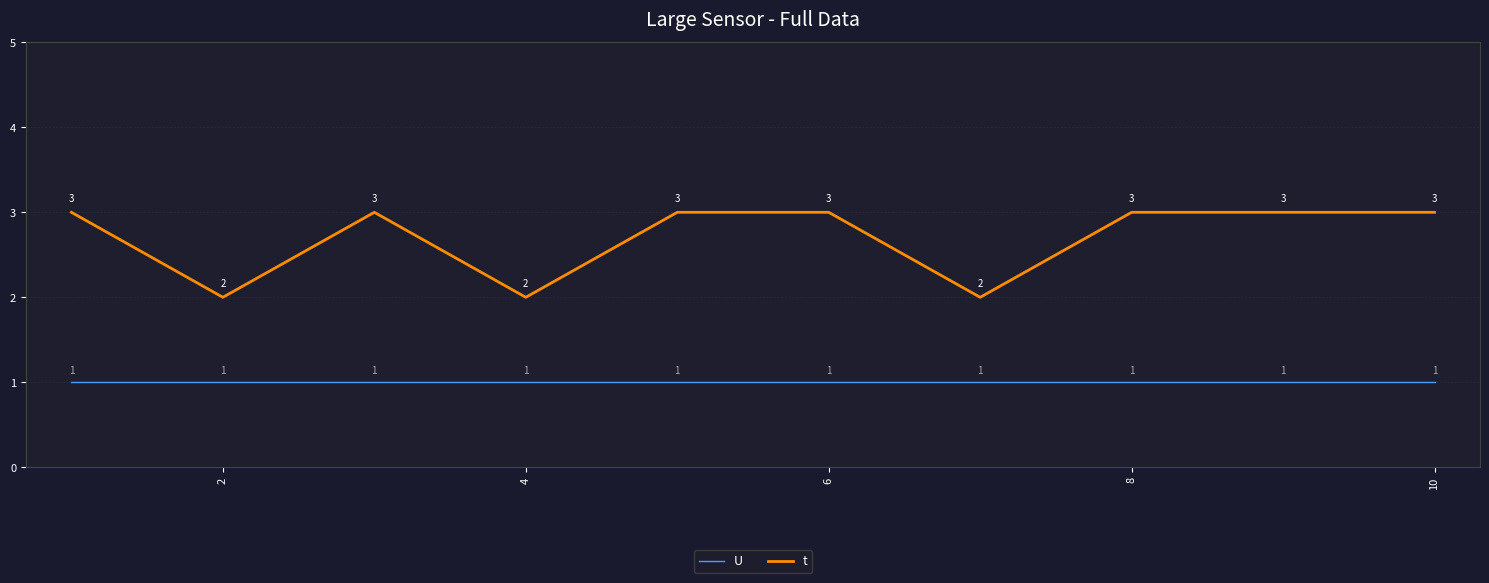

How many lines are shown in the chart?

2